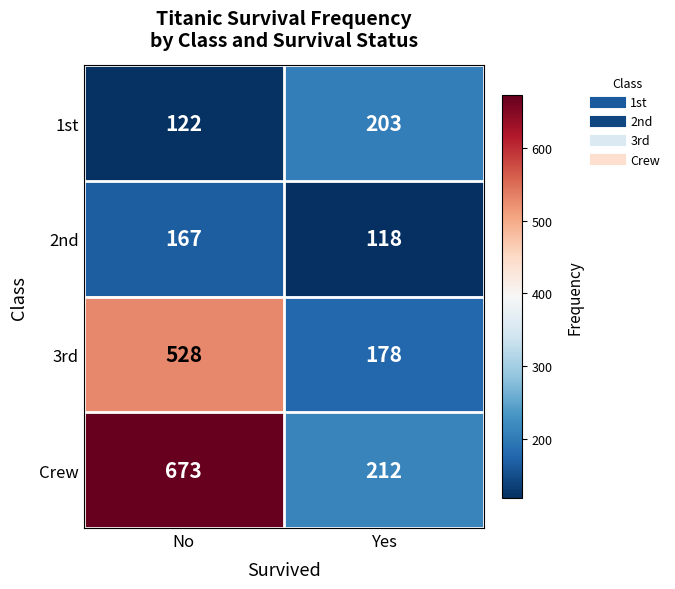

What is the sum of the 3rd values at Yes and No?

706